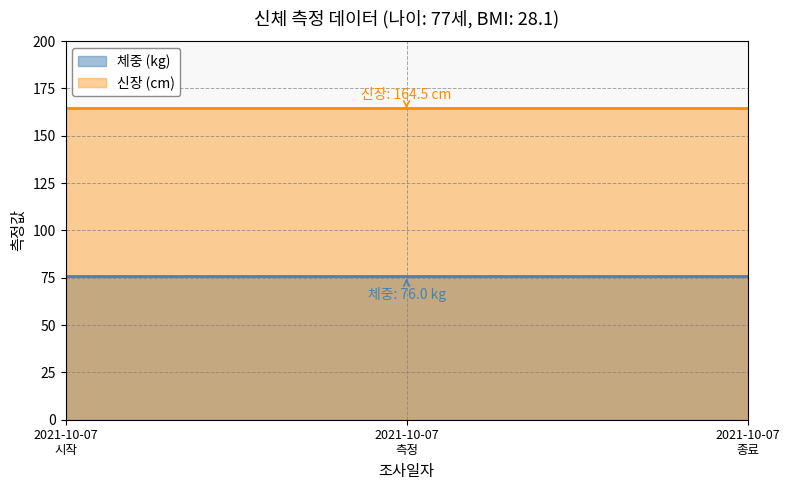

What is the sum of all 신장 (cm) values?

329.0